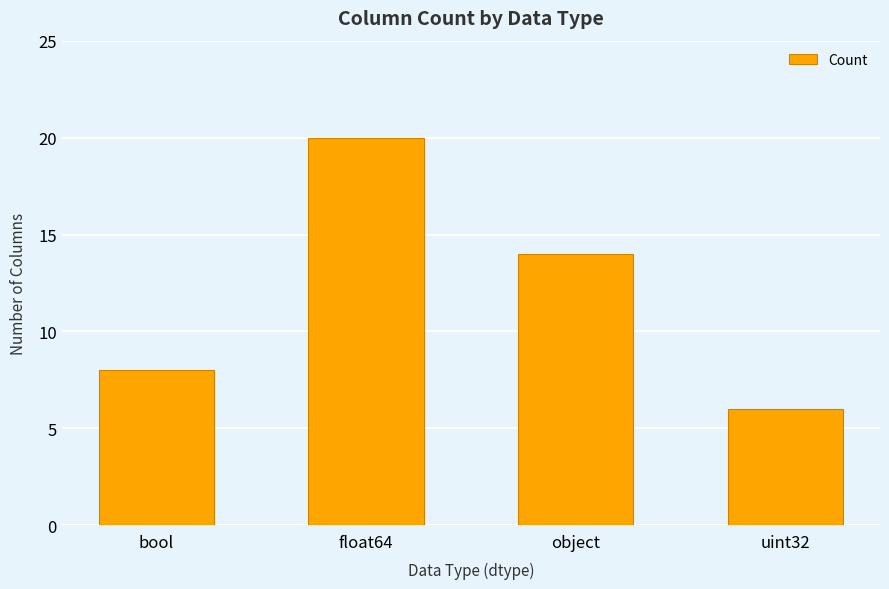

Where is the data nearest to the value 13?

object